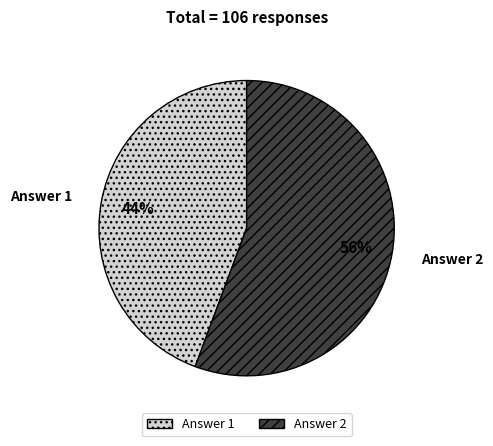

What is the ratio of the value at Answer 1 to the value at Answer 2?

0.8